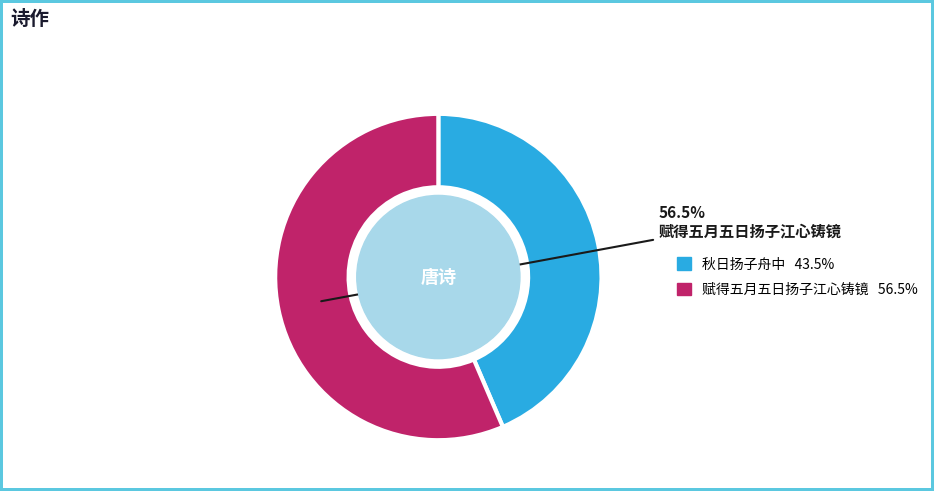

To the nearest percent, what is the difference between the largest and smallest slice percentages?

13%